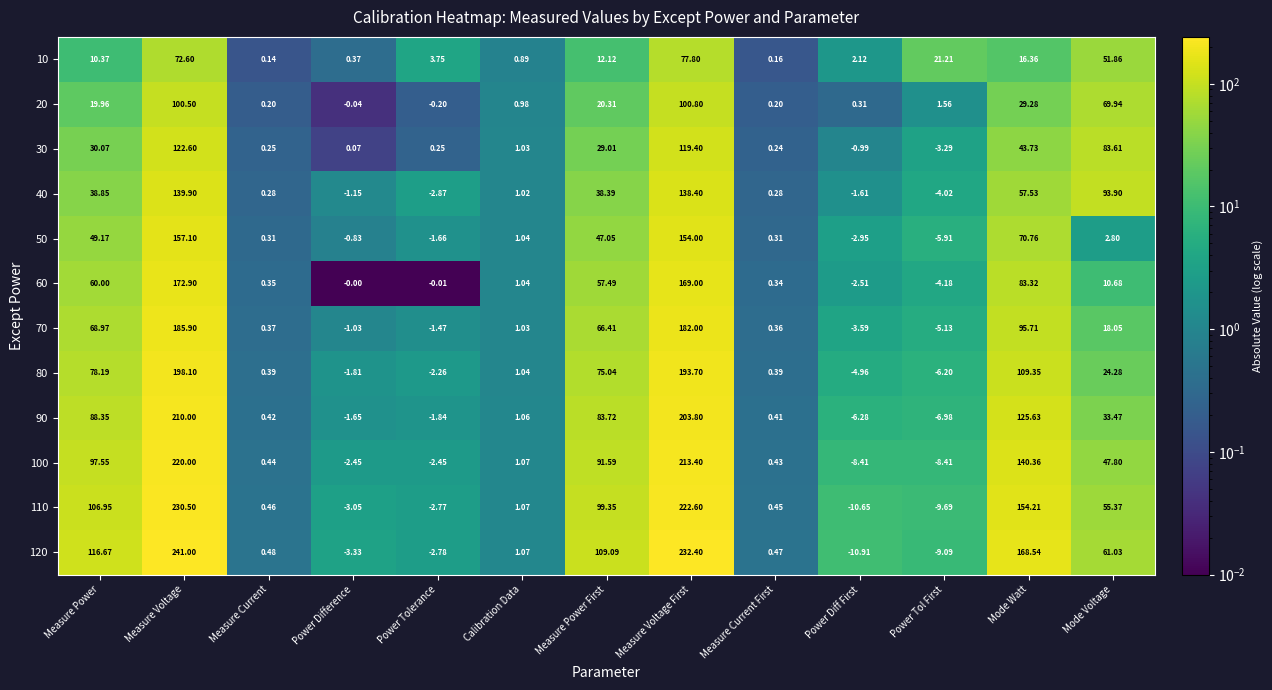

Which series has the widest spread of values?

120